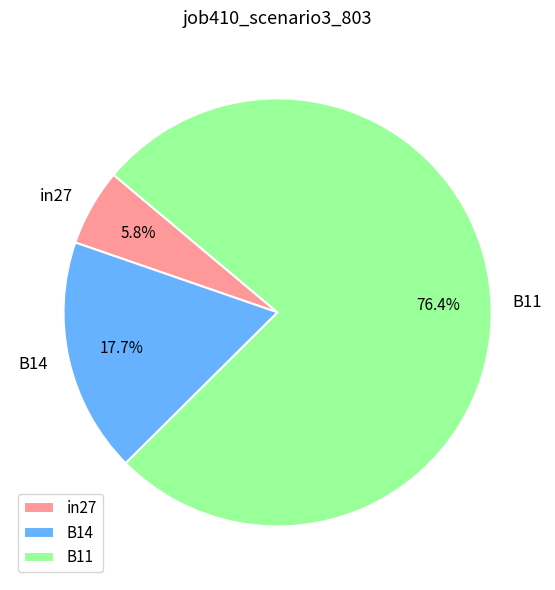

To the nearest percent, what is the combined percentage of B11 and in27?

82%